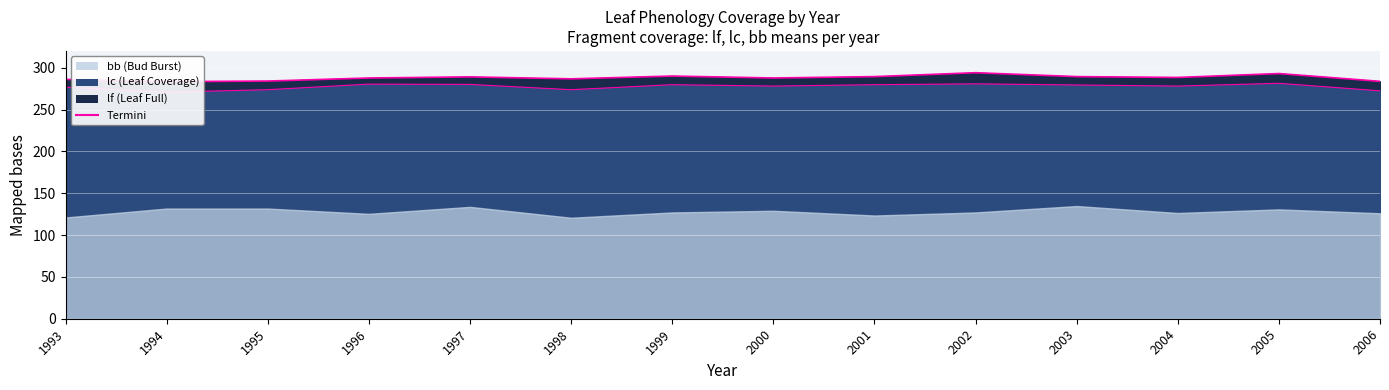

True or false: lf_termini and lc_termini cross at least once.

False